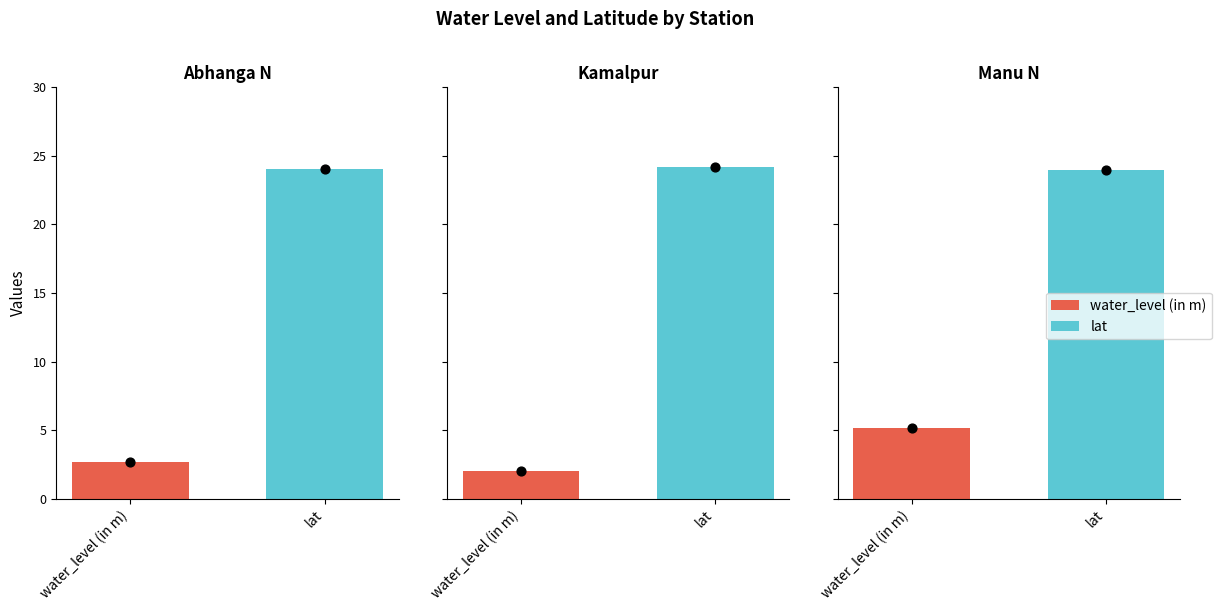

Is the value of water_level (in m) at Kamalpur greater than the value of lat at Manu N?

No